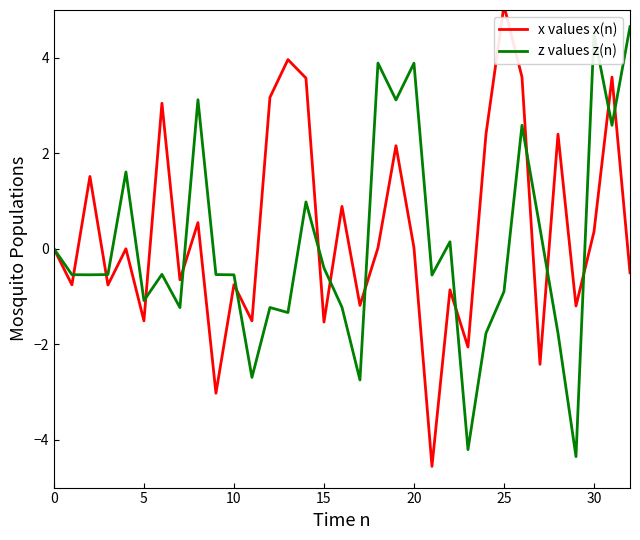

Which series has the largest total across all categories?

x values x(n)